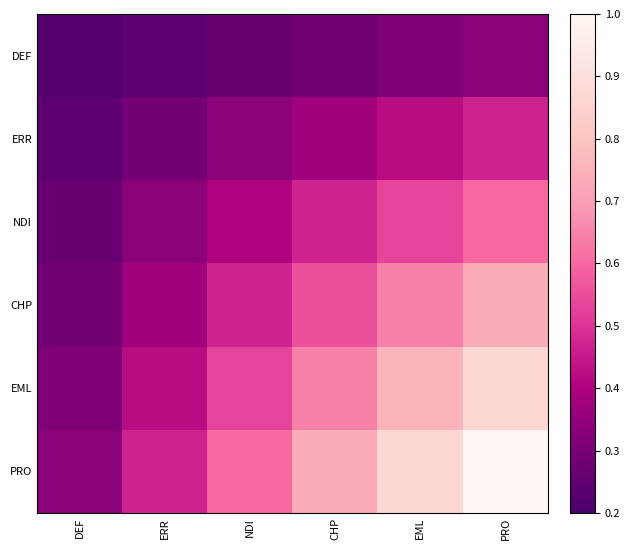

Reading left to right, transcribe all the data shown in this chart.

DEF: DEF=0.2	ERR=0.2	NDI=0.3	CHP=0.3	EML=0.3	PRO=0.3
ERR: DEF=0.2	ERR=0.3	NDI=0.3	CHP=0.4	EML=0.4	PRO=0.5
NDI: DEF=0.3	ERR=0.3	NDI=0.4	CHP=0.5	EML=0.5	PRO=0.6
CHP: DEF=0.3	ERR=0.4	NDI=0.5	CHP=0.6	EML=0.6	PRO=0.7
EML: DEF=0.3	ERR=0.4	NDI=0.5	CHP=0.6	EML=0.8	PRO=0.9
PRO: DEF=0.3	ERR=0.5	NDI=0.6	CHP=0.7	EML=0.9	PRO=1.0